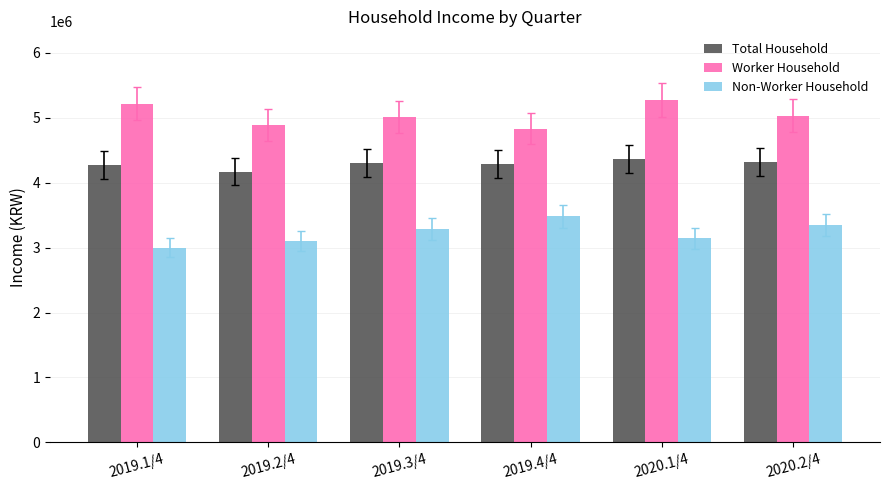

What are all the series names shown in the legend?

Total Household, Worker Household, Non-Worker Household